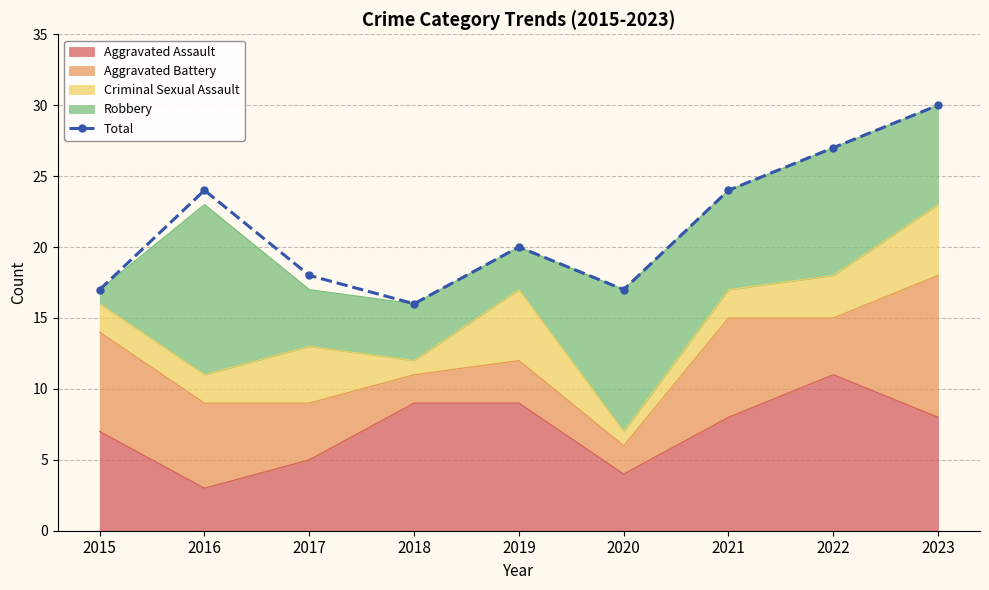

What is the value of the 9th point from the left?

30